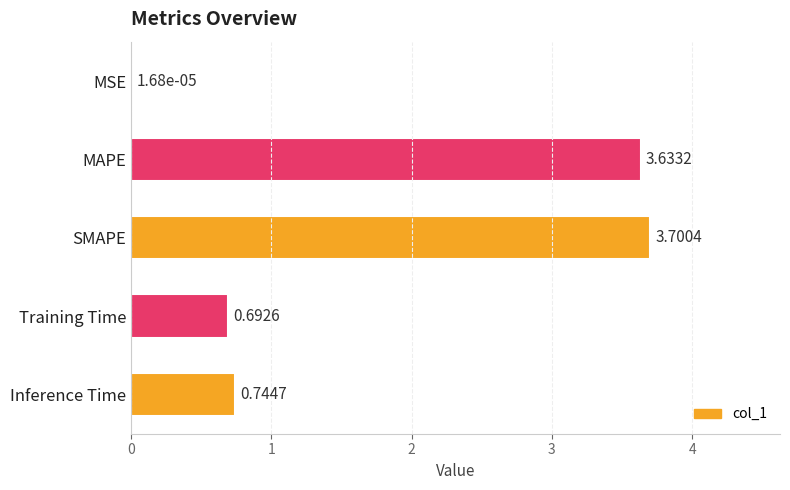

What is the change in value from Training Time to Inference Time?

+0.1